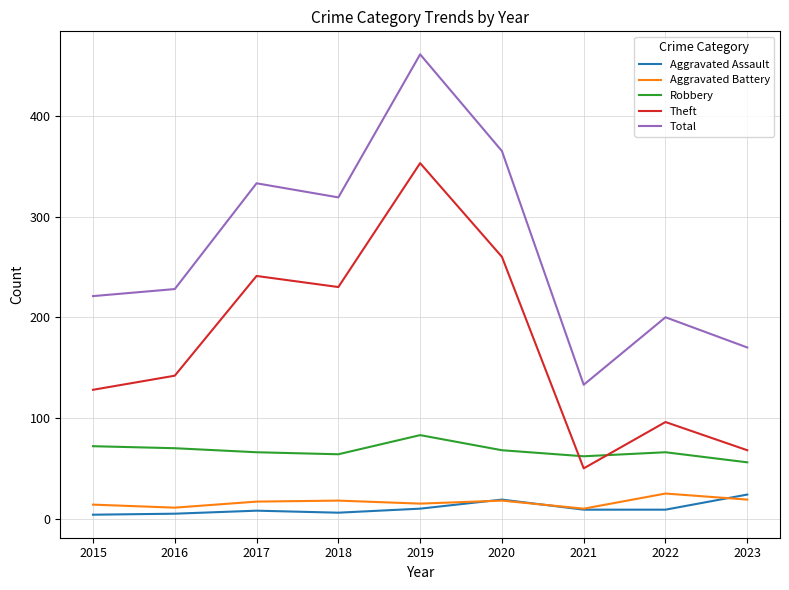

True or false: Theft and Aggravated Assault cross at least once.

False